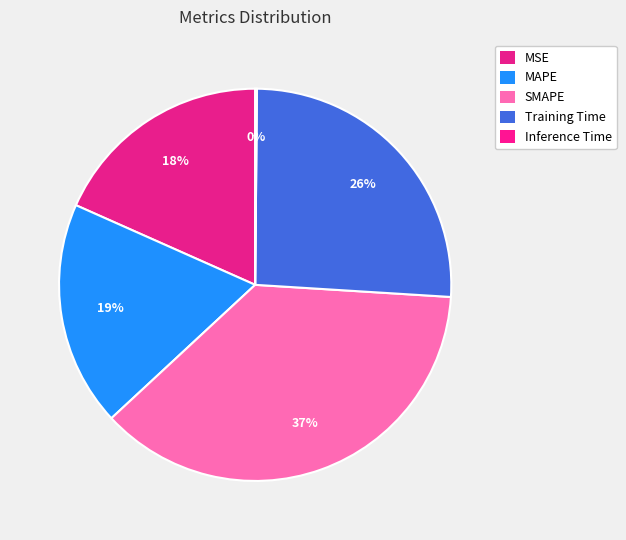

What percentage do SMAPE and MSE together represent?

55.5%